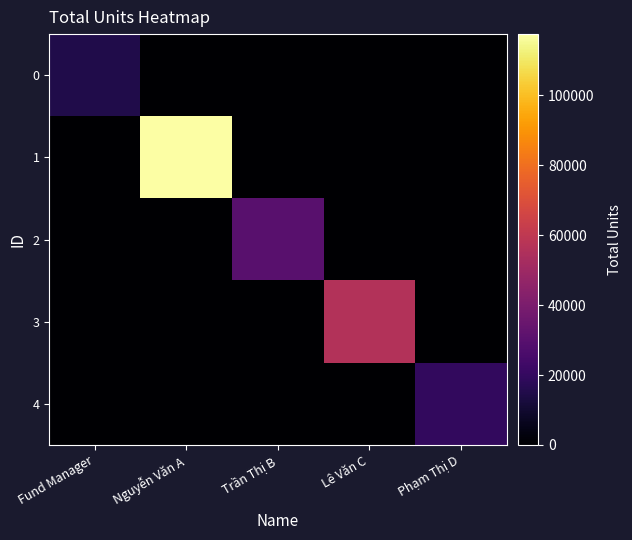

At how many categories does at least one series exceed 39620?

2